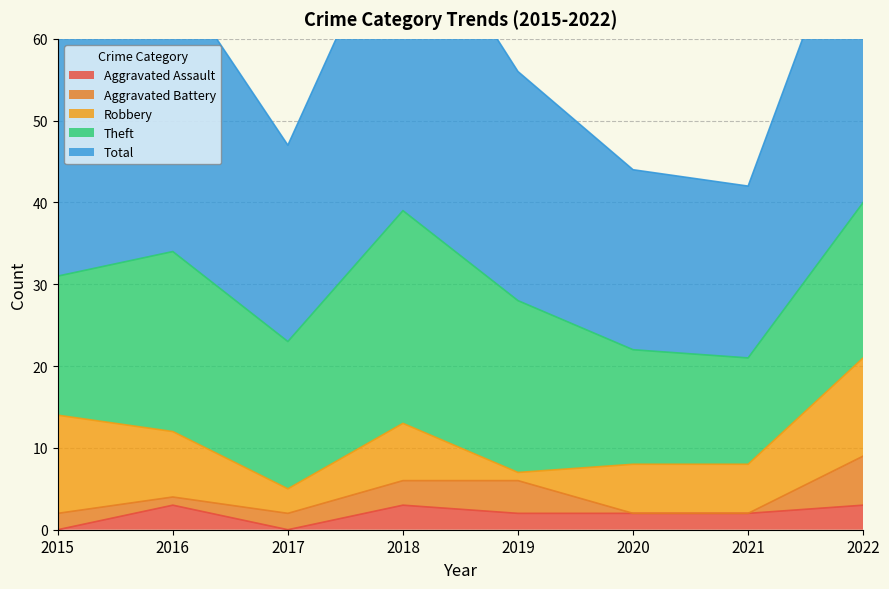

How many Aggravated Assault values are between 2 and 3?

6